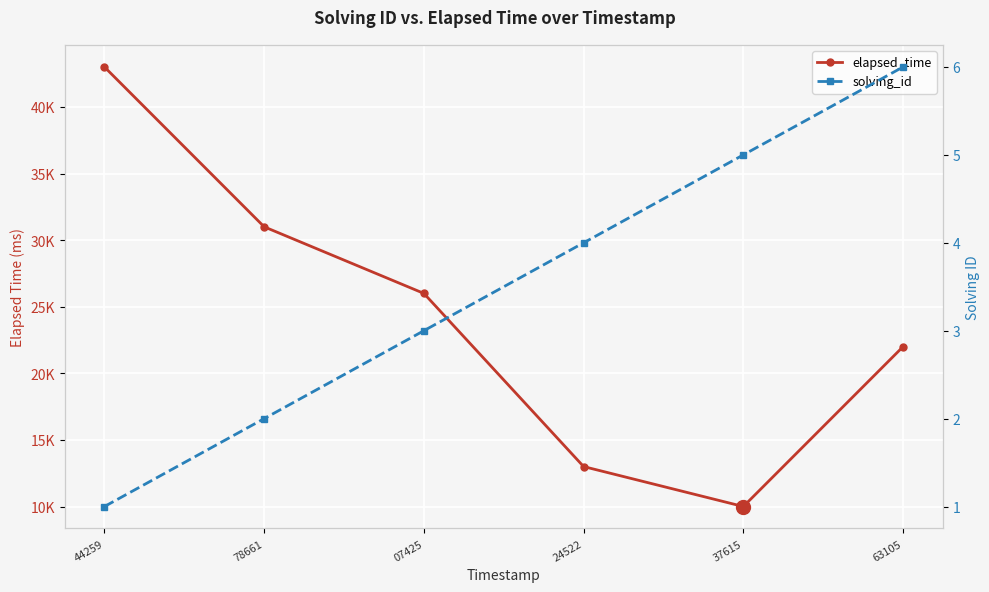

Is it true that elapsed_time equals 10000 at 37615?

True